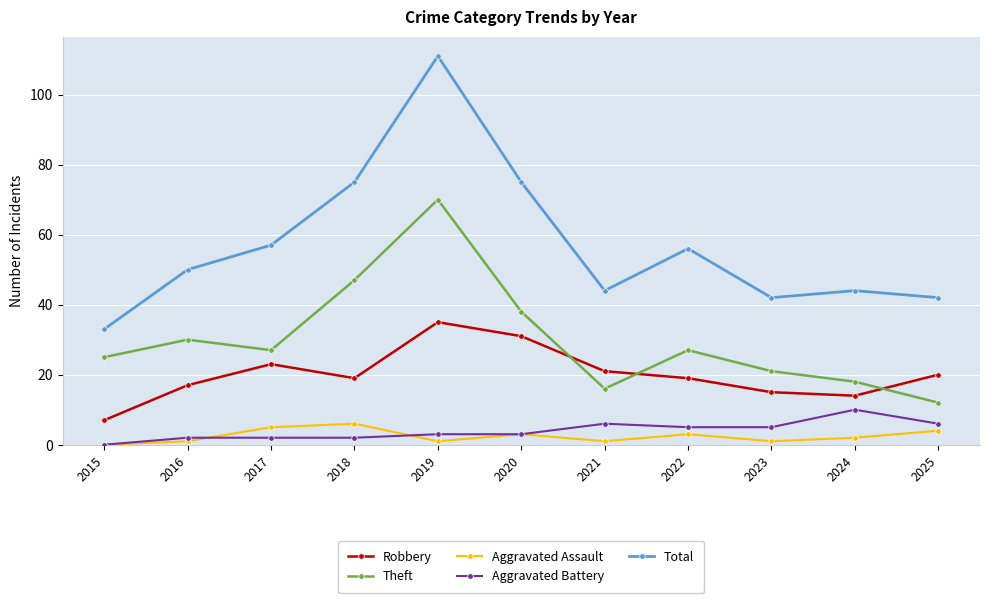

In Aggravated Assault, how many points are higher than both neighbors (excluding endpoints)?

3